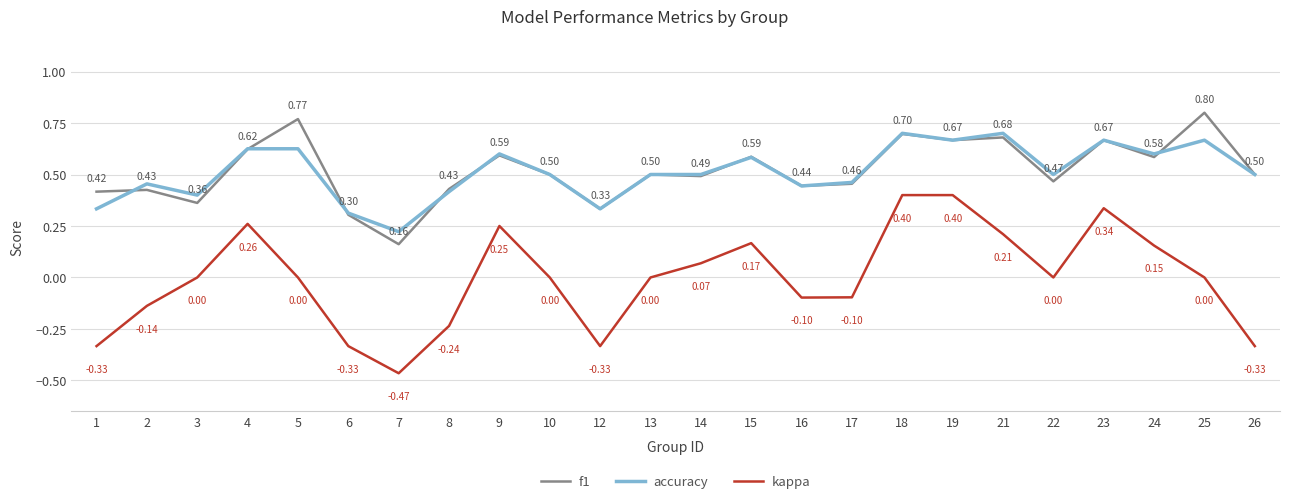

Which series has the largest range (max minus min)?

kappa